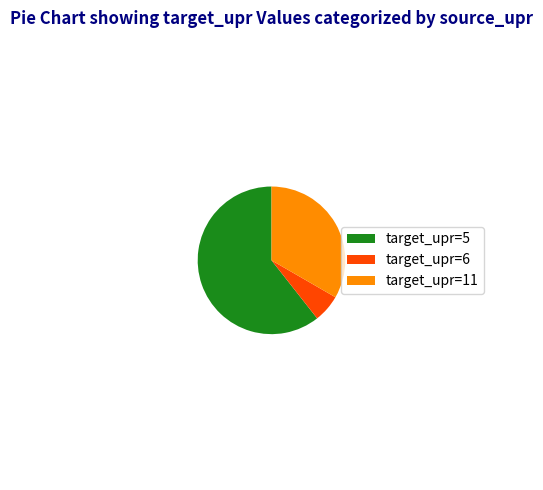

How many segments does this pie chart have?

3